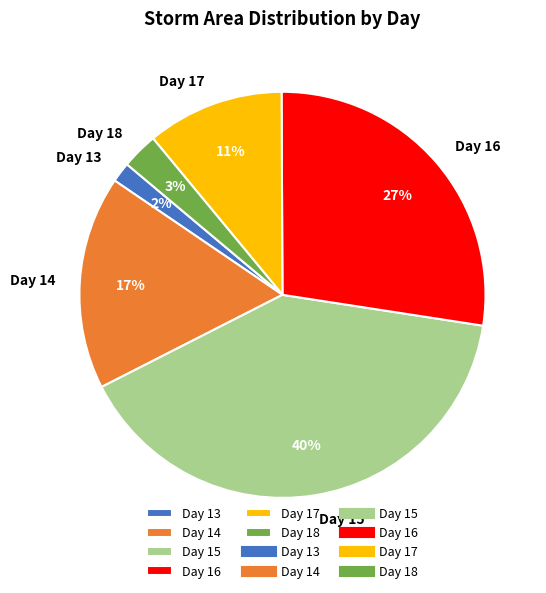

The Day 18 slice represents 3% of the pie. True or false?

True